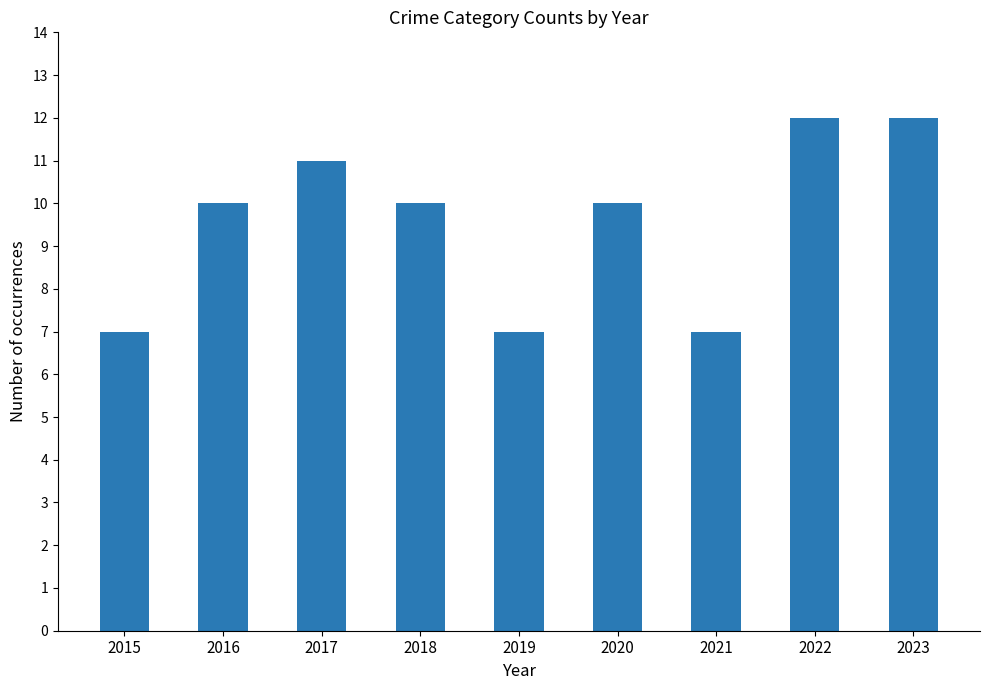

What is the change in value from 2015 to 2020?

+3